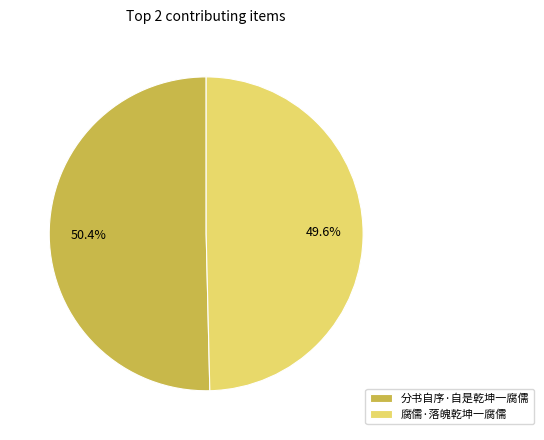

Combined, what portion of the pie is 分书自序·自是乾坤一腐儒 and 腐儒·落魄乾坤一腐儒?

100.0%